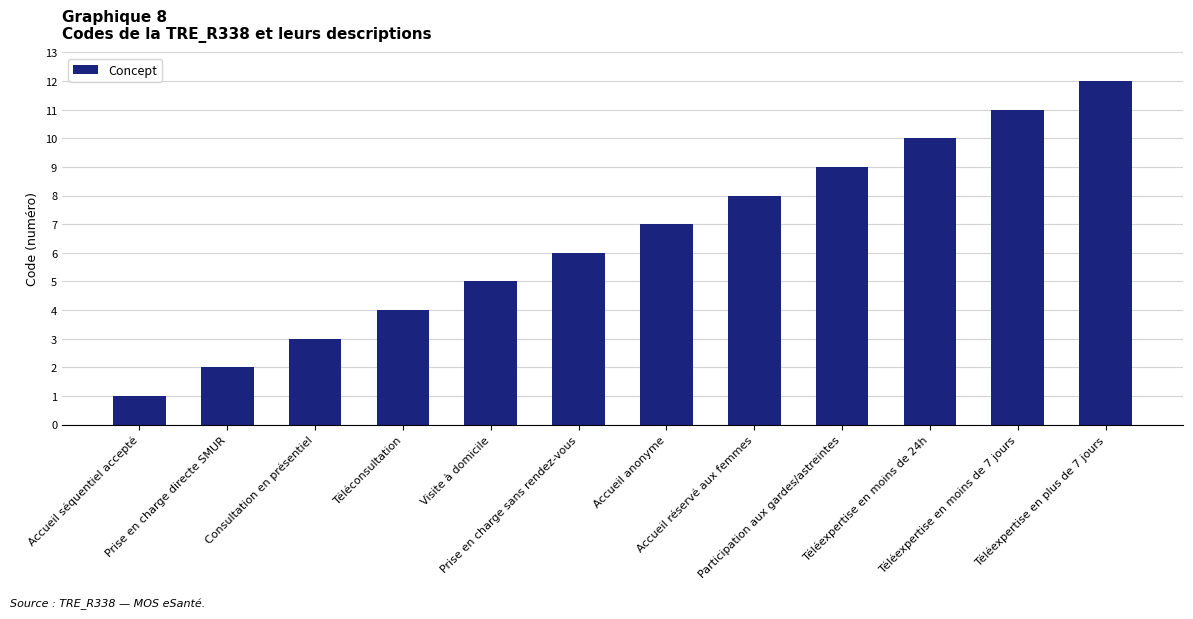

What is the sum of the values at Accueil anonyme and Téléconsultation?

11